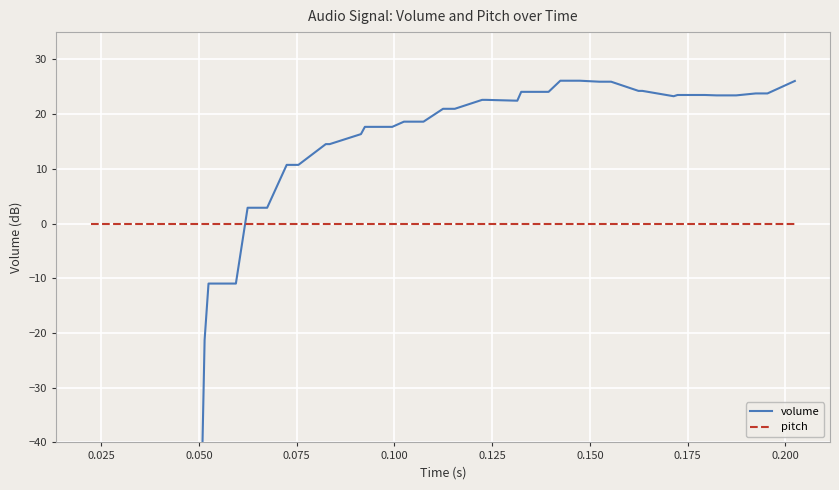

What are all the series names shown in the legend?

volume, pitch